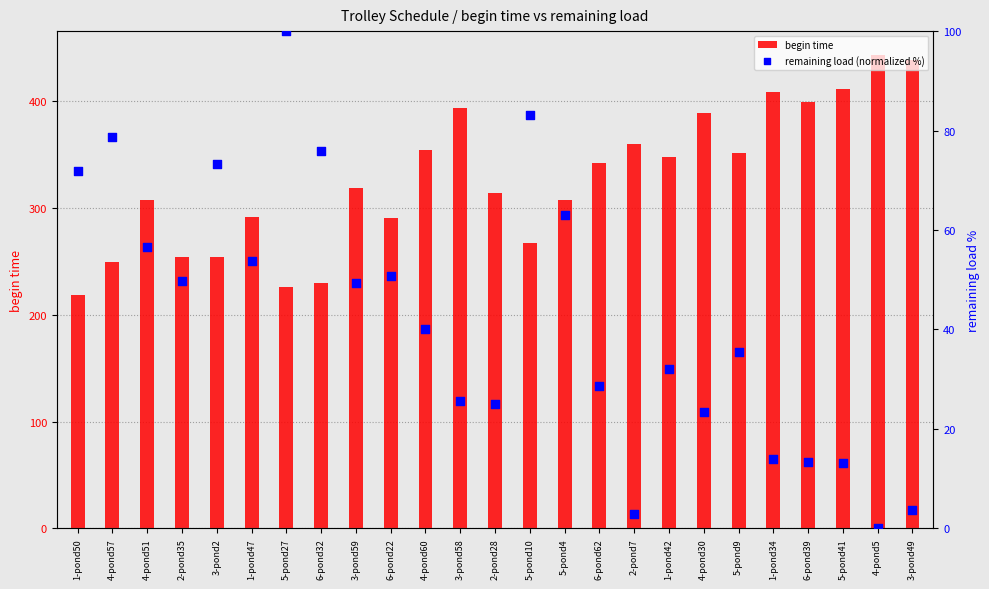

What are all the series names shown in the legend?

begin time, remaining load (normalized %)